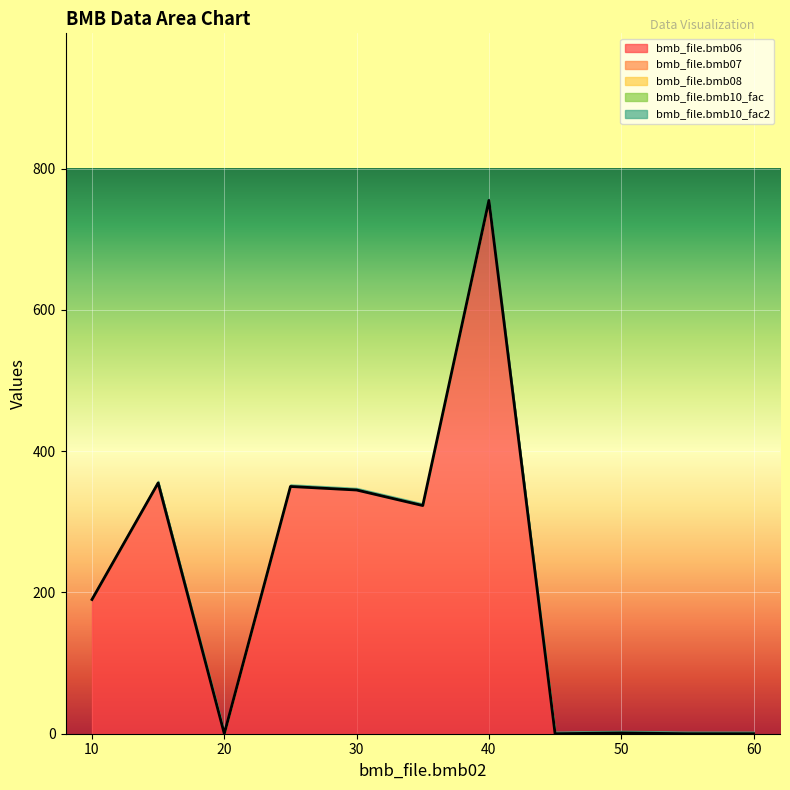

Reading left to right, what are all the values shown in this chart?

bmb_file.bmb06: 190.0	355.0	0.0	350.0	345.0	323.0	755.0	0.0	1.1	0.0	0.0
bmb_file.bmb07: 1.0	1.0	1.0	1.0	1.0	1.0	1.0	1.0	1.0	1.0	1.0
bmb_file.bmb08: 0.0	0.0	0.0	0.0	0.0	0.0	0.0	0.0	0.0	0.0	0.0
bmb_file.bmb10_fac: 1.0	1.0	1.0	1.0	1.0	1.0	1.0	1.0	1.0	1.0	1.0
bmb_file.bmb10_fac2: 1.0	1.0	1.0	1.0	1.0	1.0	1.0	1.0	1.0	1.0	1.0